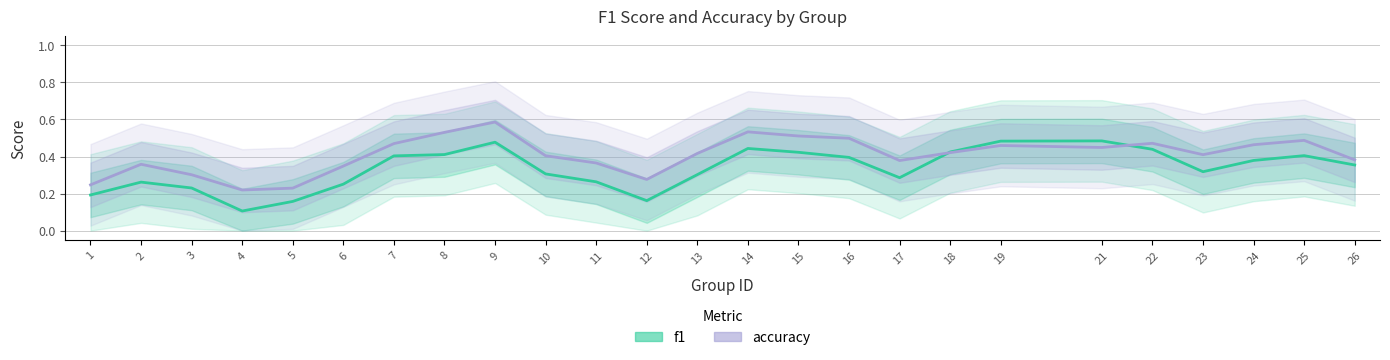

How many interior local peaks does the accuracy series have?

6